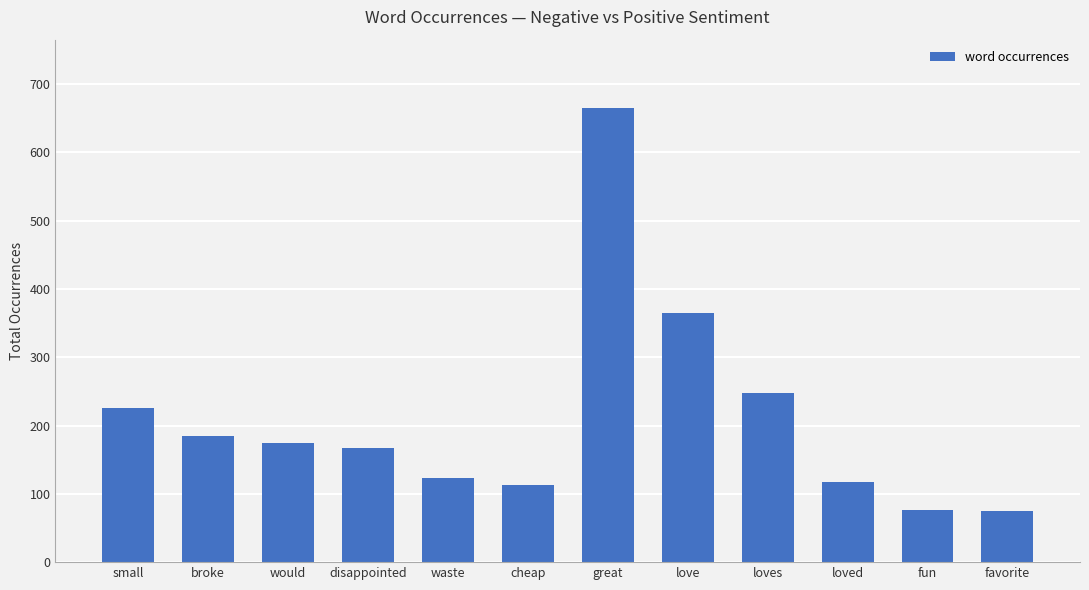

What is the difference between the maximum and minimum values?

590